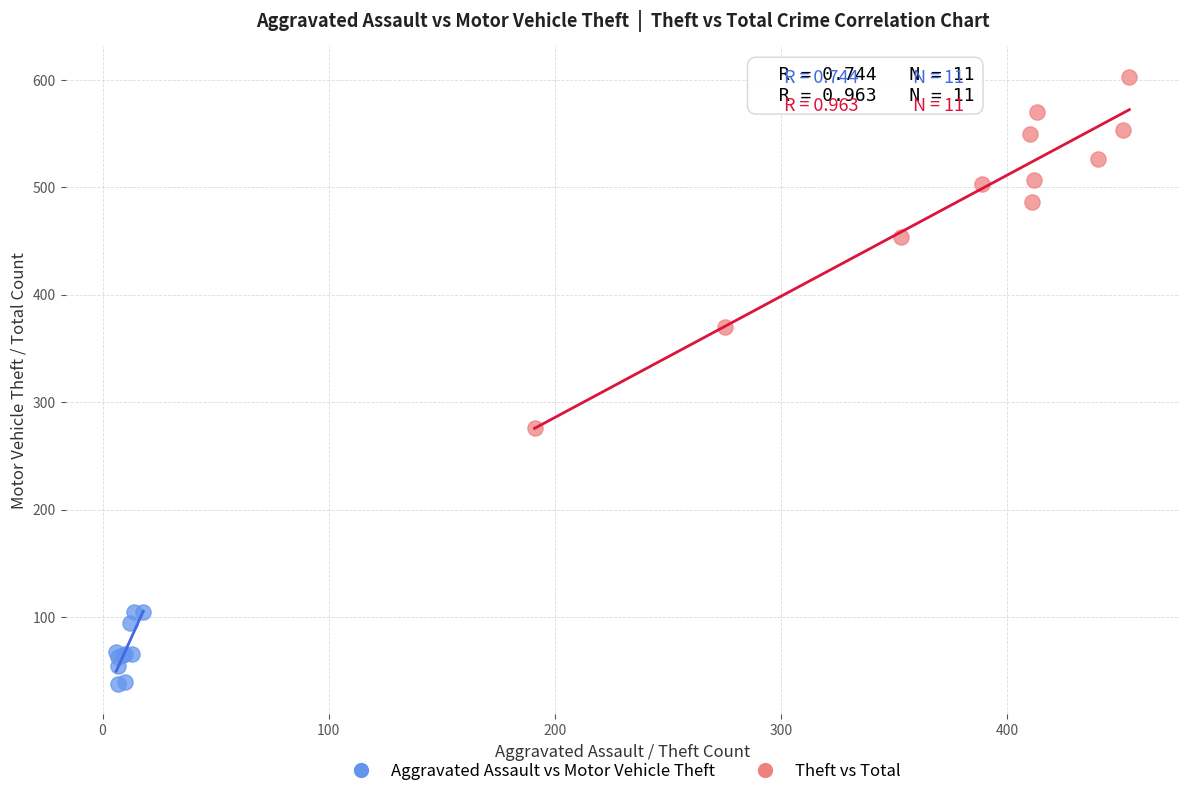

What are all the series names shown in the legend?

Aggravated Assault vs Motor Vehicle Theft, Theft vs Total